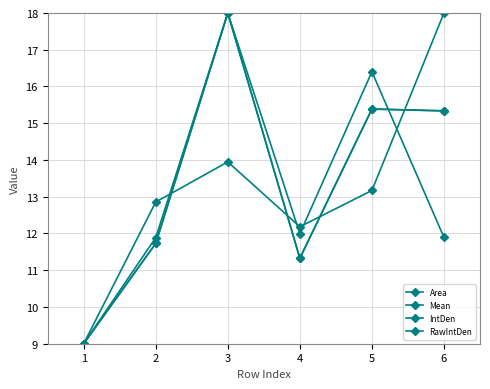

Is this an area chart (filled region under the line)?

No